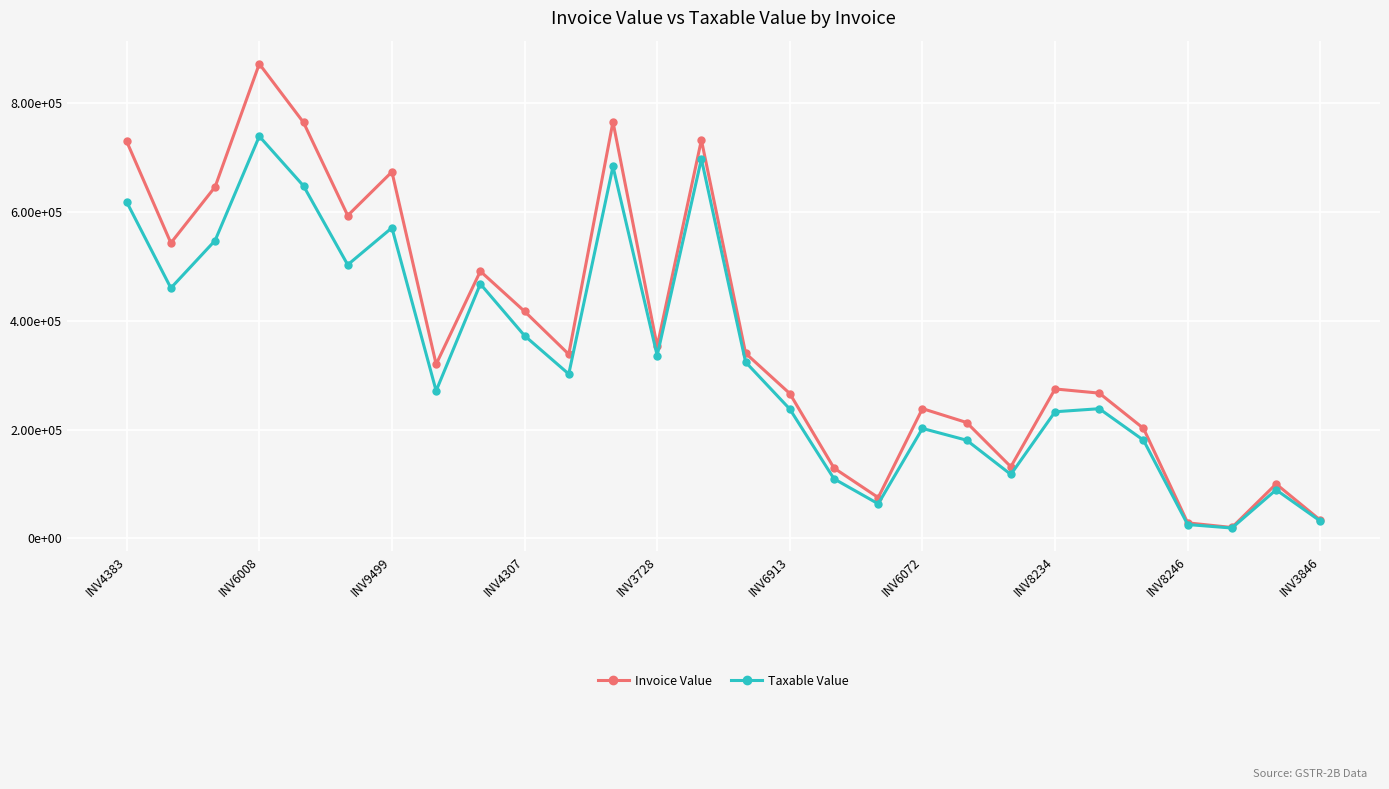

What are all the series names shown in the legend?

Invoice Value, Taxable Value